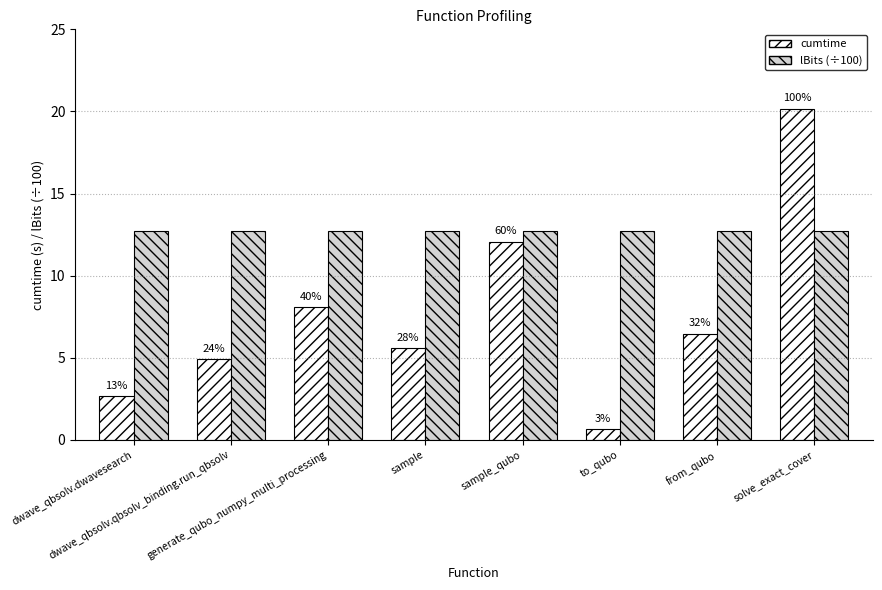

Between sample_qubo and from_qubo, which is larger?

sample_qubo